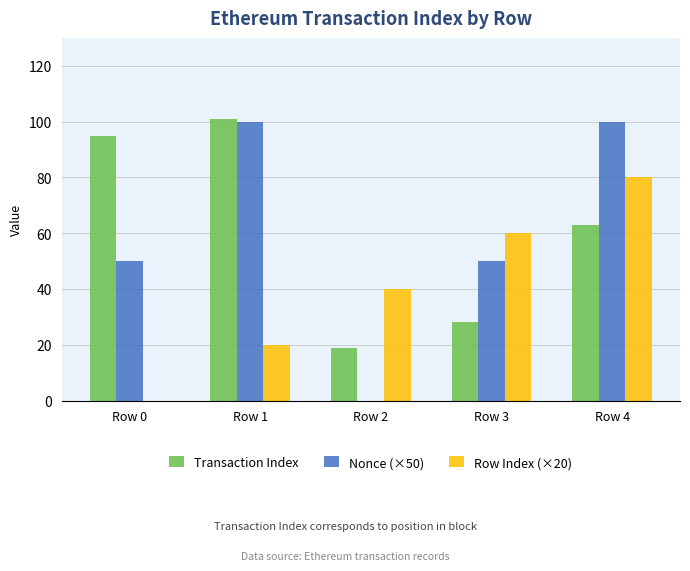

At which label is Row Index (×20) closest to 40?

Row 2